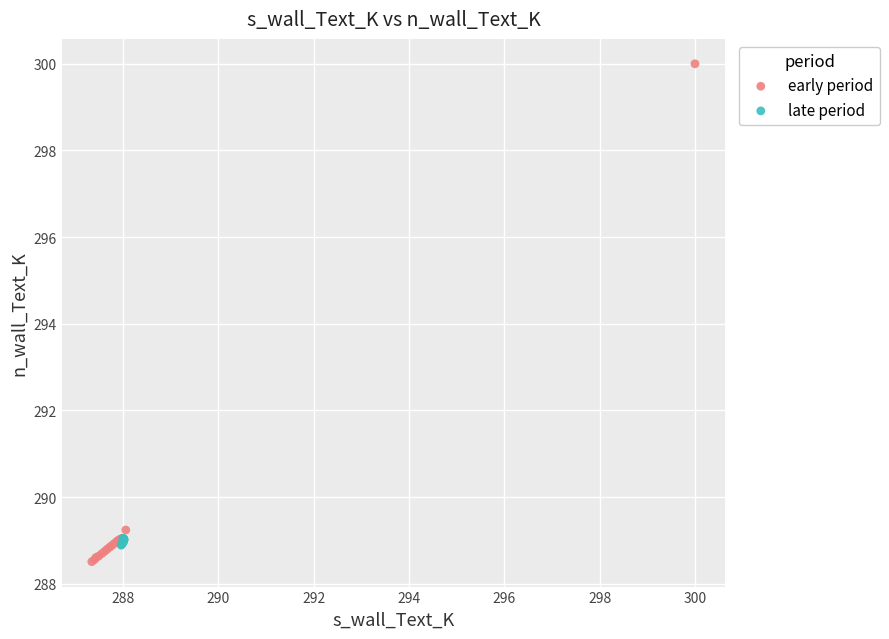

Which series has the widest spread of Y values?

early period